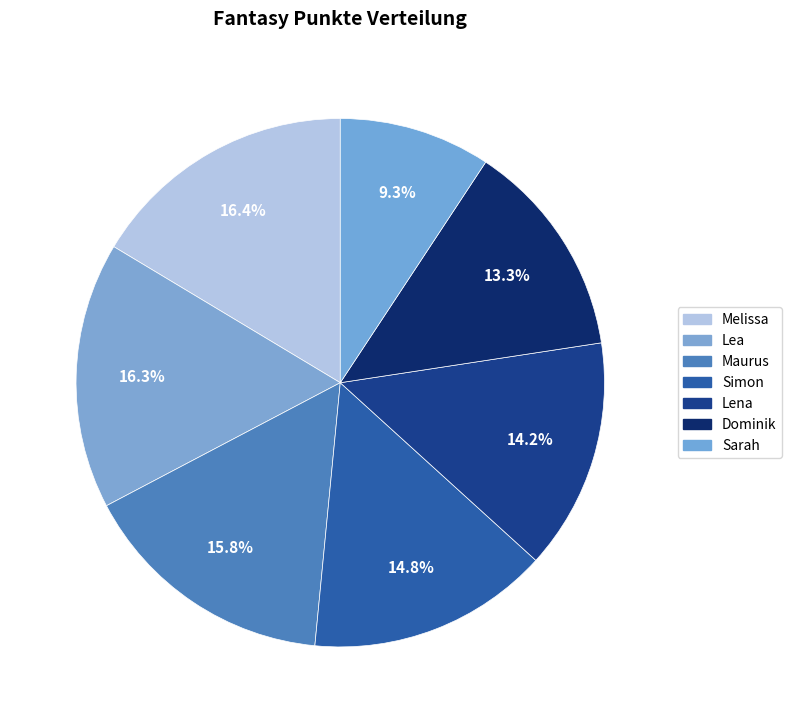

Which category has the smallest portion of the pie?

Sarah